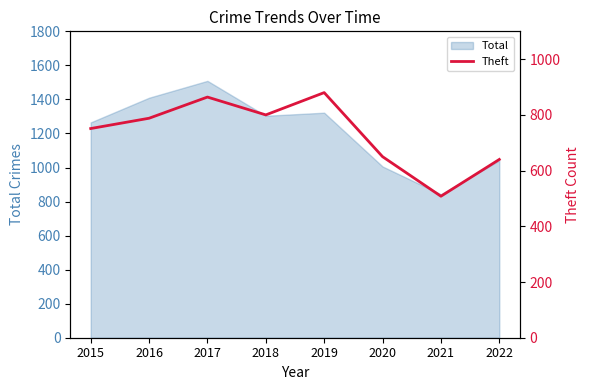

The chart shows a value of 181 at 2017. True or false?

False